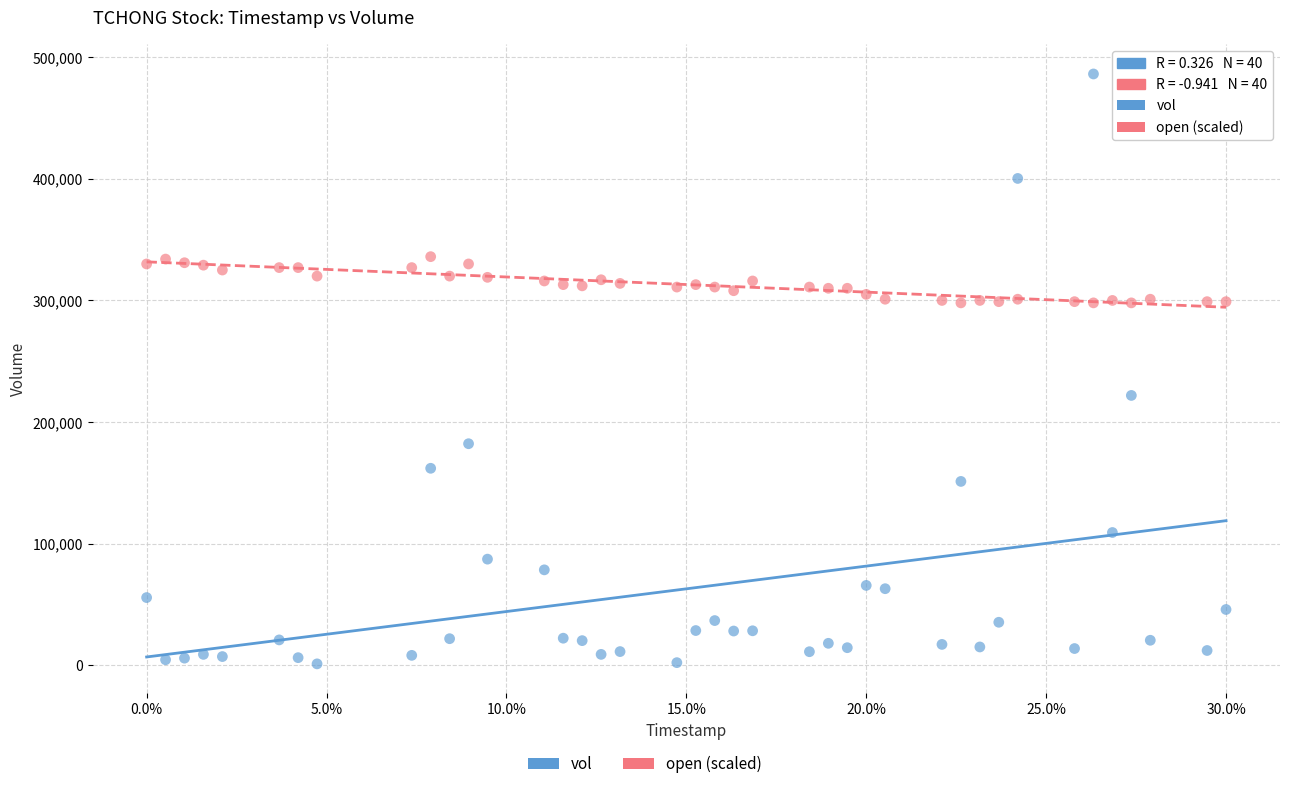

Which series reaches the minimum Y coordinate?

vol